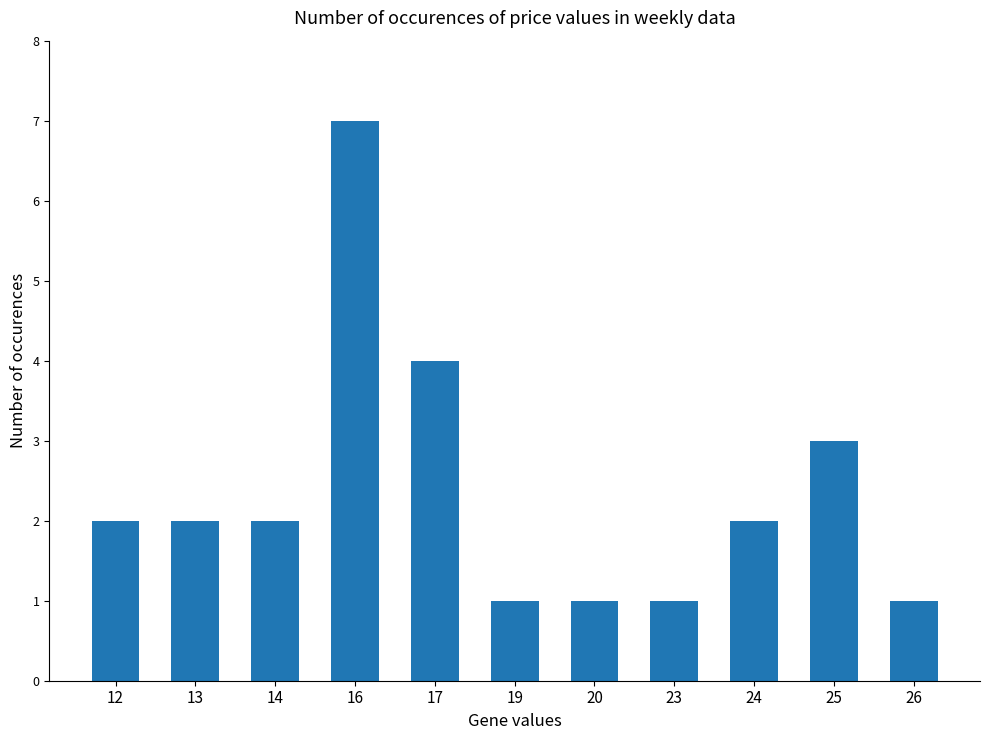

What is the change in value from 16 to 23?

-6